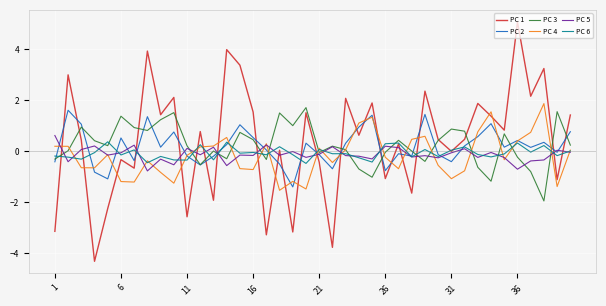

Which series has the largest range (max minus min)?

PC 1